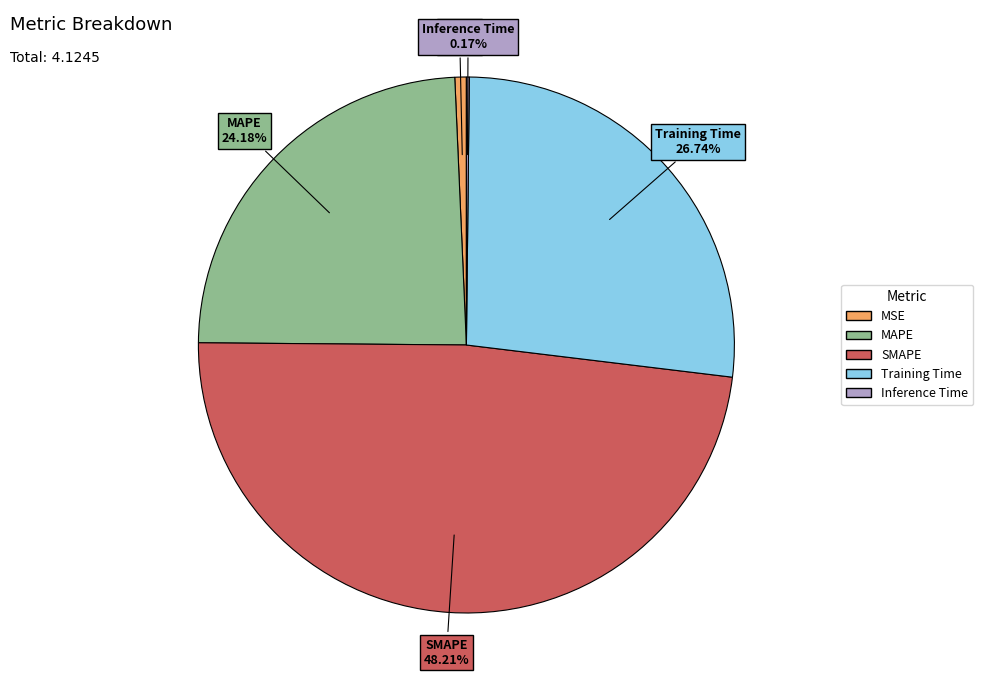

Is there any slice that represents more than half of the pie?

No